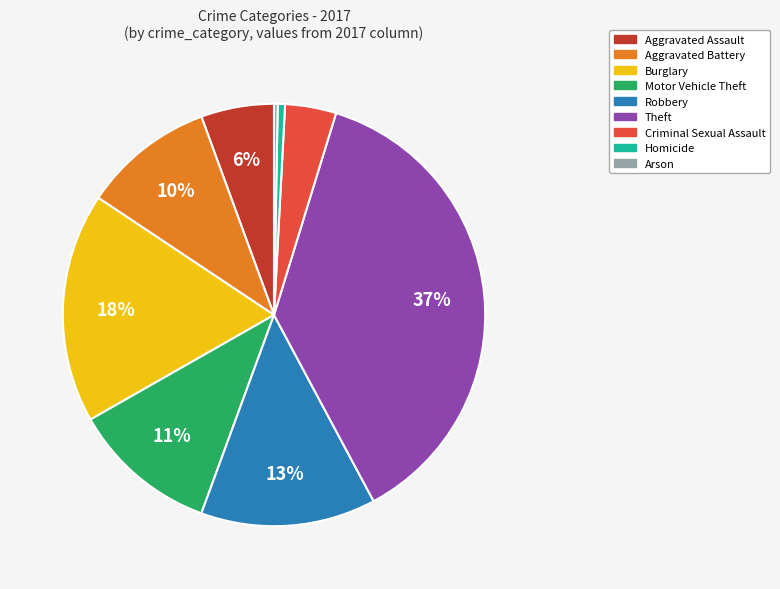

To the nearest percent, what is the difference between the largest and smallest slice percentages?

37%